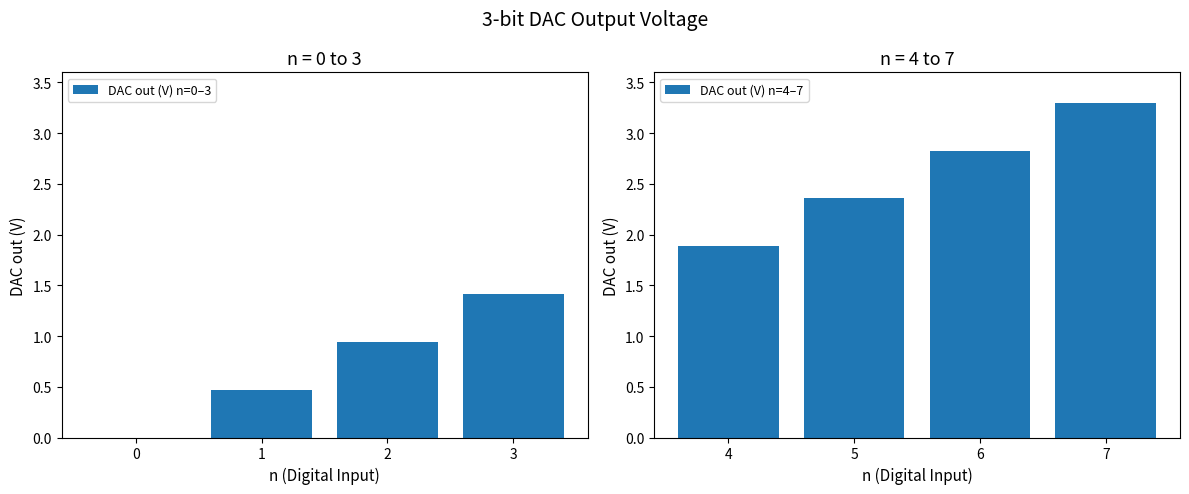

What is the sum of all DAC out (V) n=0–3 values?

2.8